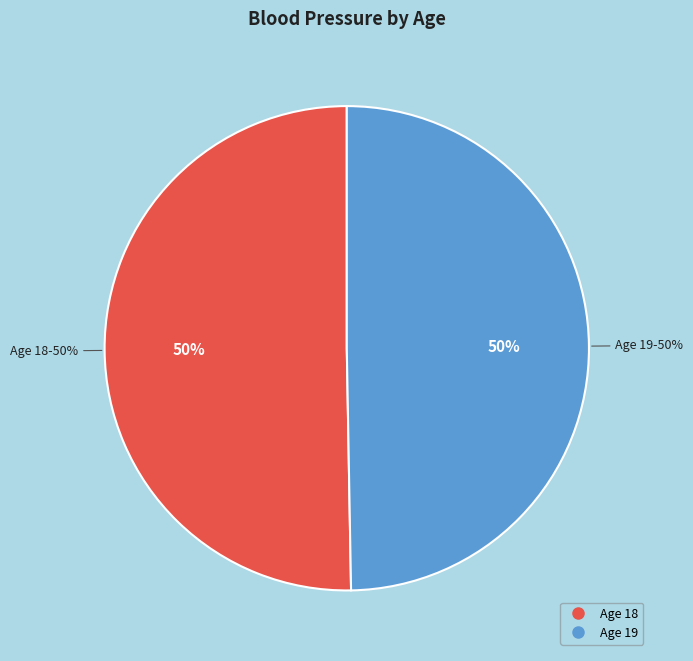

To the nearest percent, what portion does 19 represent?

50%